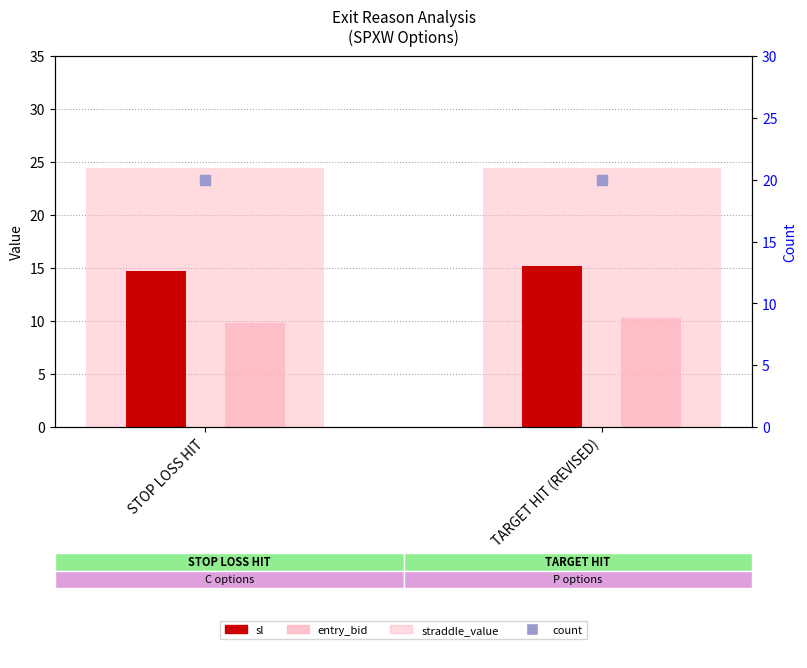

At which category is the sum across all series the highest?

TARGET HIT (REVISED)